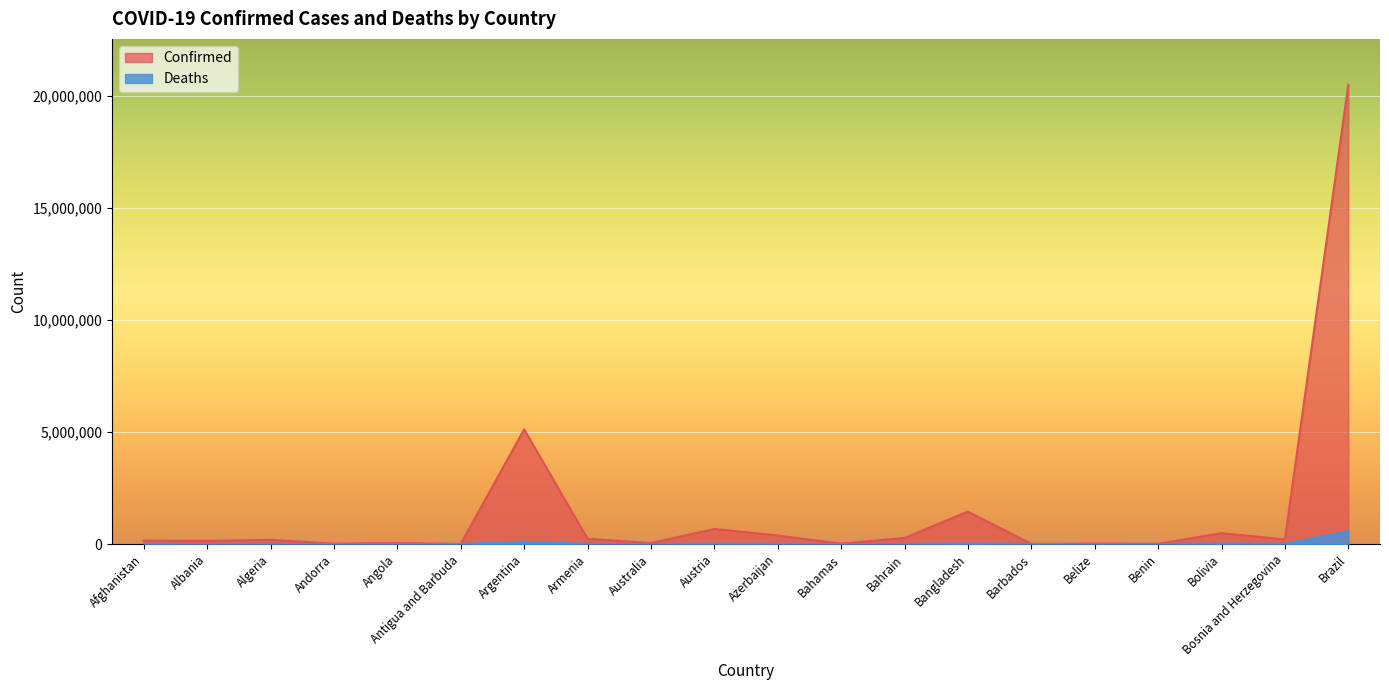

True or false: Deaths and Confirmed cross at least once.

False